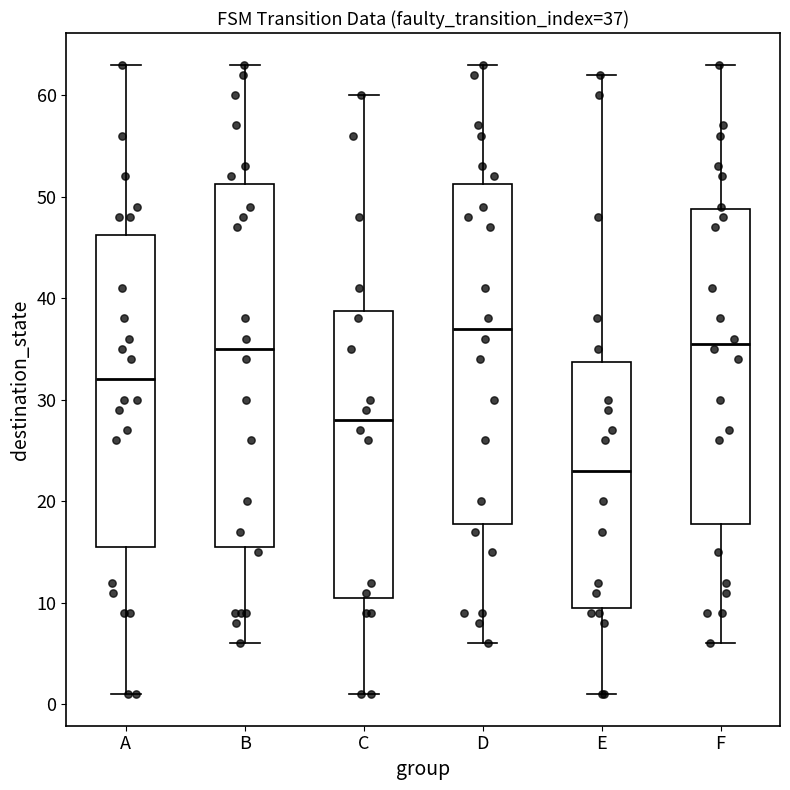

Which box is the tallest, from its lower edge to its upper edge?

B